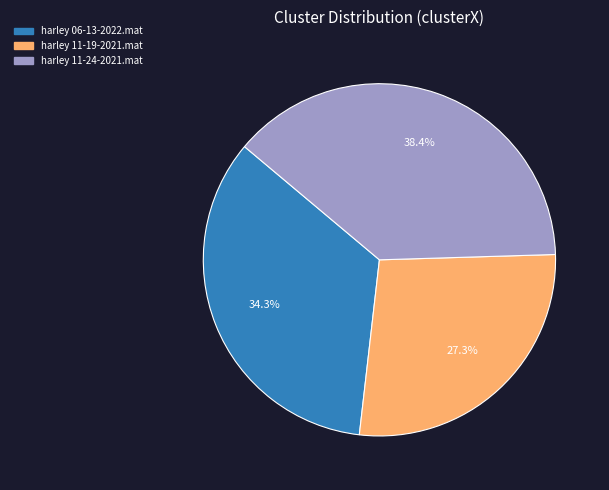

Is harley 11-24-2021.mat the majority of the pie?

No